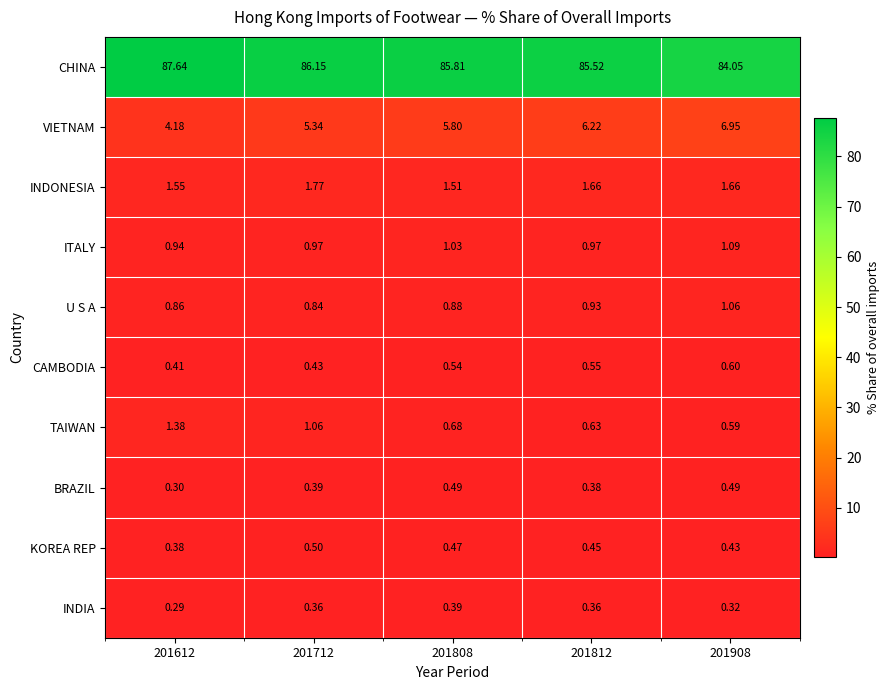

Which series changed the most between 201812 and 201908?

CHINA